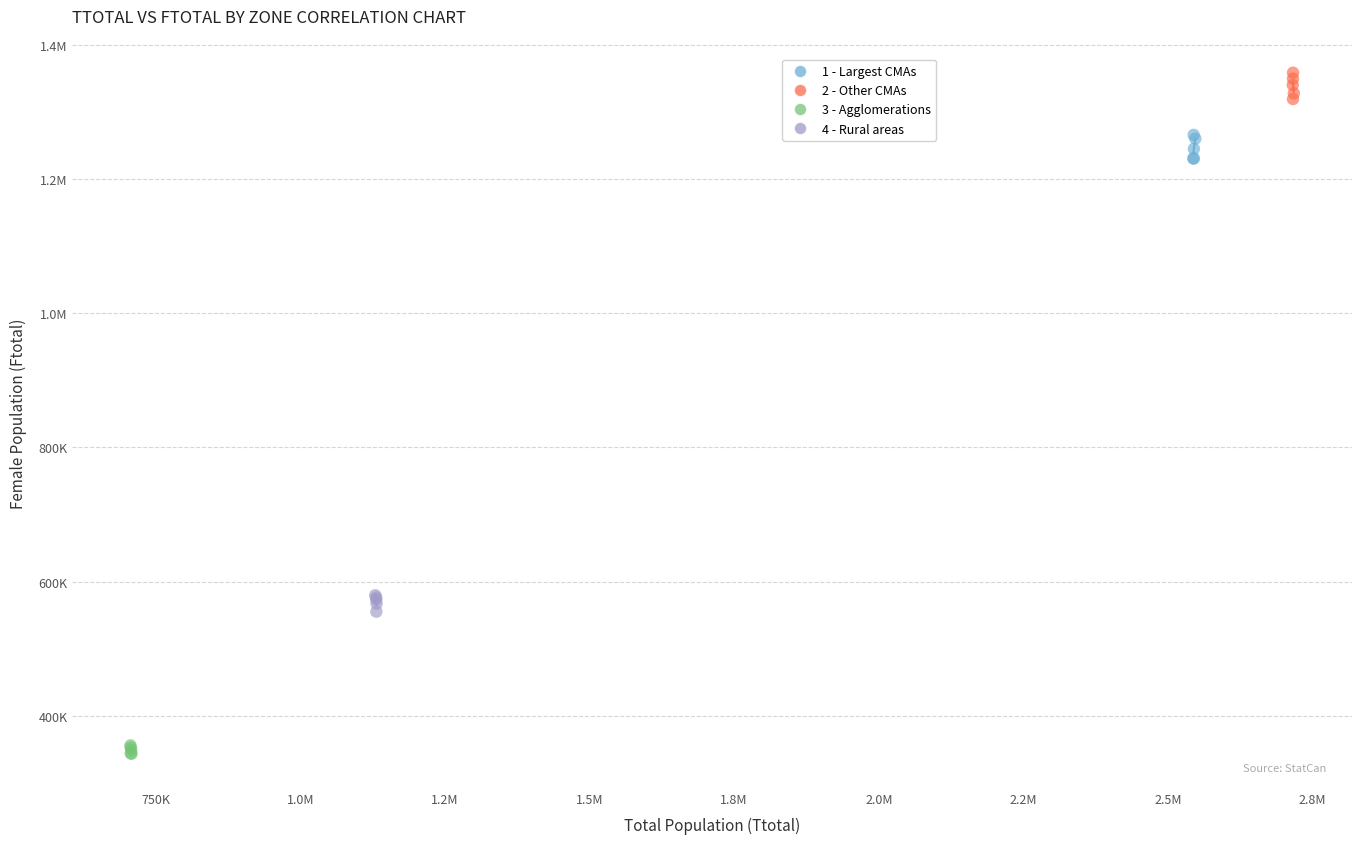

What are all the series names shown in the legend?

1 - Largest CMAs, 2 - Other CMAs, 3 - Agglomerations, 4 - Rural areas